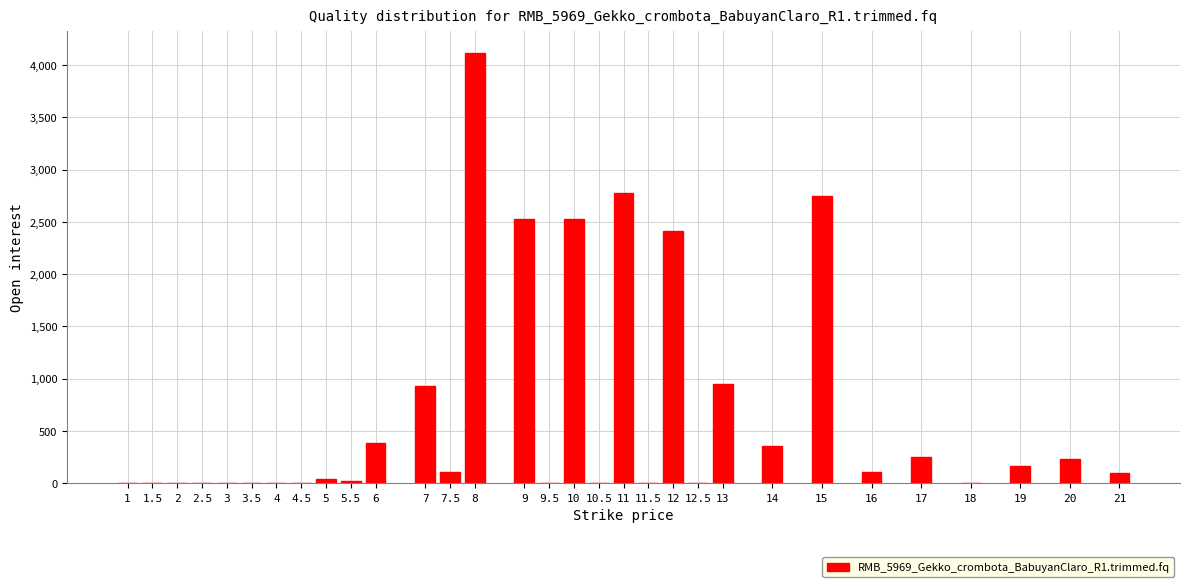

What is the maximum value shown in the chart?

4117